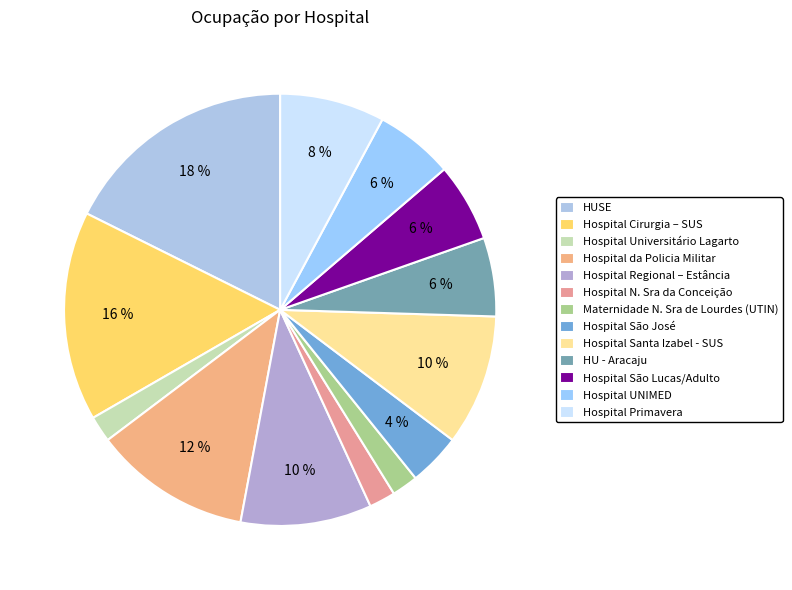

Is there any slice that represents more than half of the pie?

No